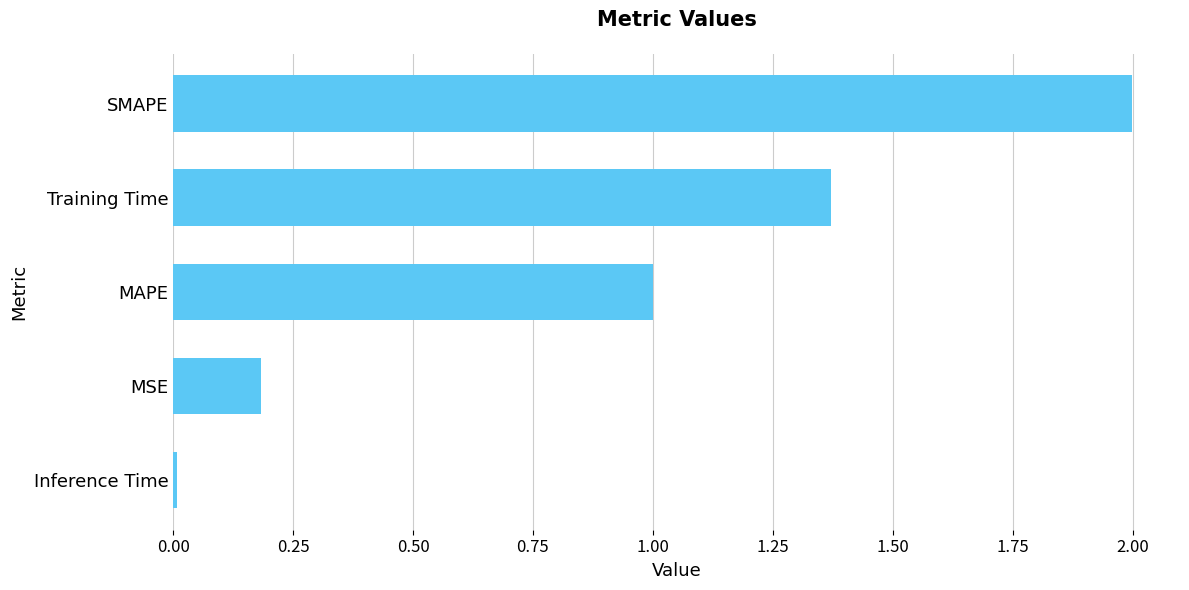

What is the change in value from Training Time to SMAPE?

+0.6